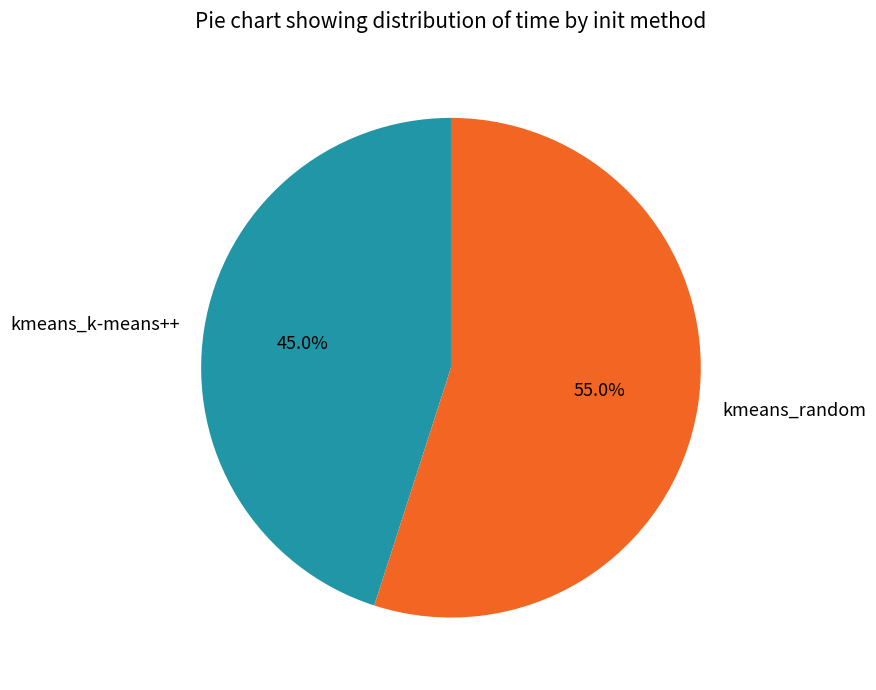

Combined, do kmeans_k-means++ and kmeans_random account for over 50%?

Yes